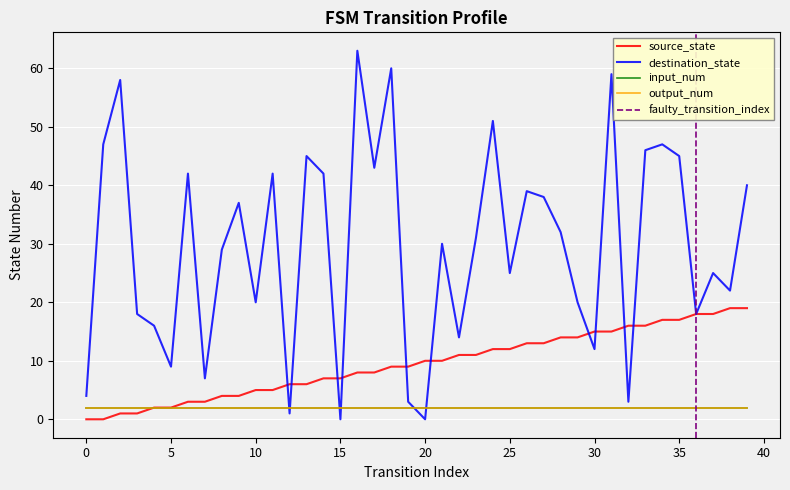

How many data points in source_state are less than 10?

20